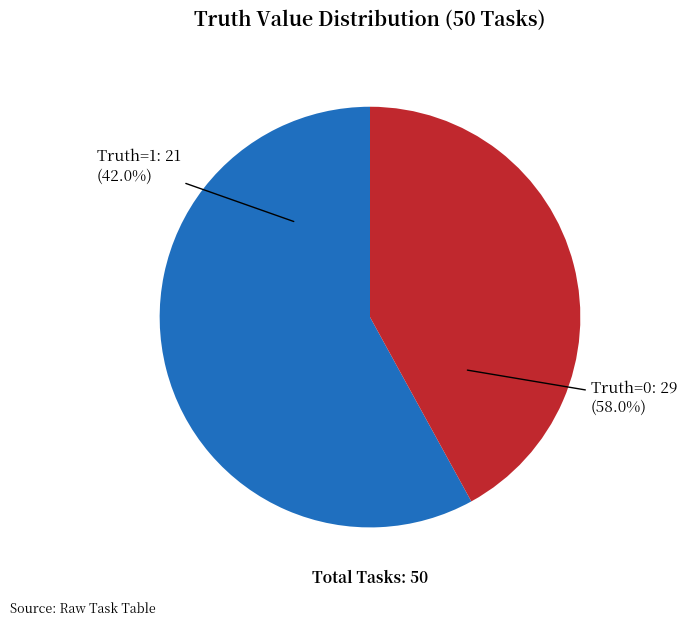

Is it true that 1 is 42% of the pie?

True